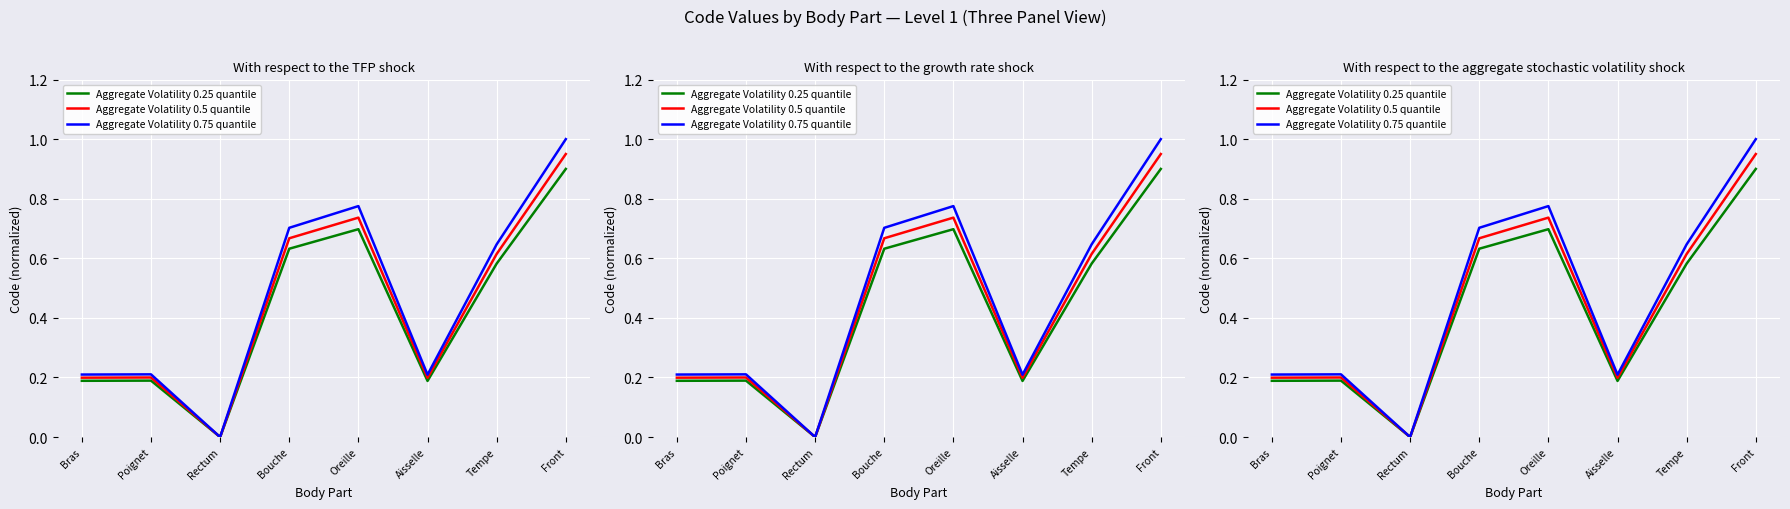

Reading right to left, list all the values displayed in this chart.

Aggregate Volatility 0.25 quantile: Front=0.9	Tempe=0.6	Aisselle=0.2	Oreille=0.7	Bouche=0.6	Rectum=0.0	Poignet=0.2	Bras=0.2
Aggregate Volatility 0.5 quantile: Front=0.9	Tempe=0.6	Aisselle=0.2	Oreille=0.7	Bouche=0.7	Rectum=0.0	Poignet=0.2	Bras=0.2
Aggregate Volatility 0.75 quantile: Front=1.0	Tempe=0.6	Aisselle=0.2	Oreille=0.8	Bouche=0.7	Rectum=0.0	Poignet=0.2	Bras=0.2